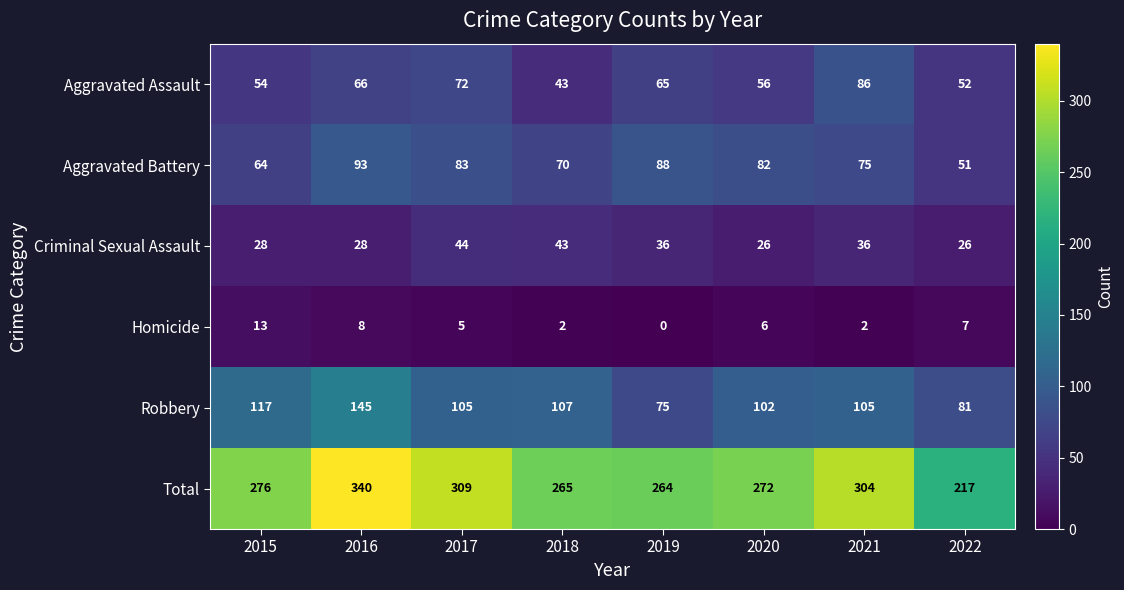

Is it true that Robbery equals 105 at 2017?

True